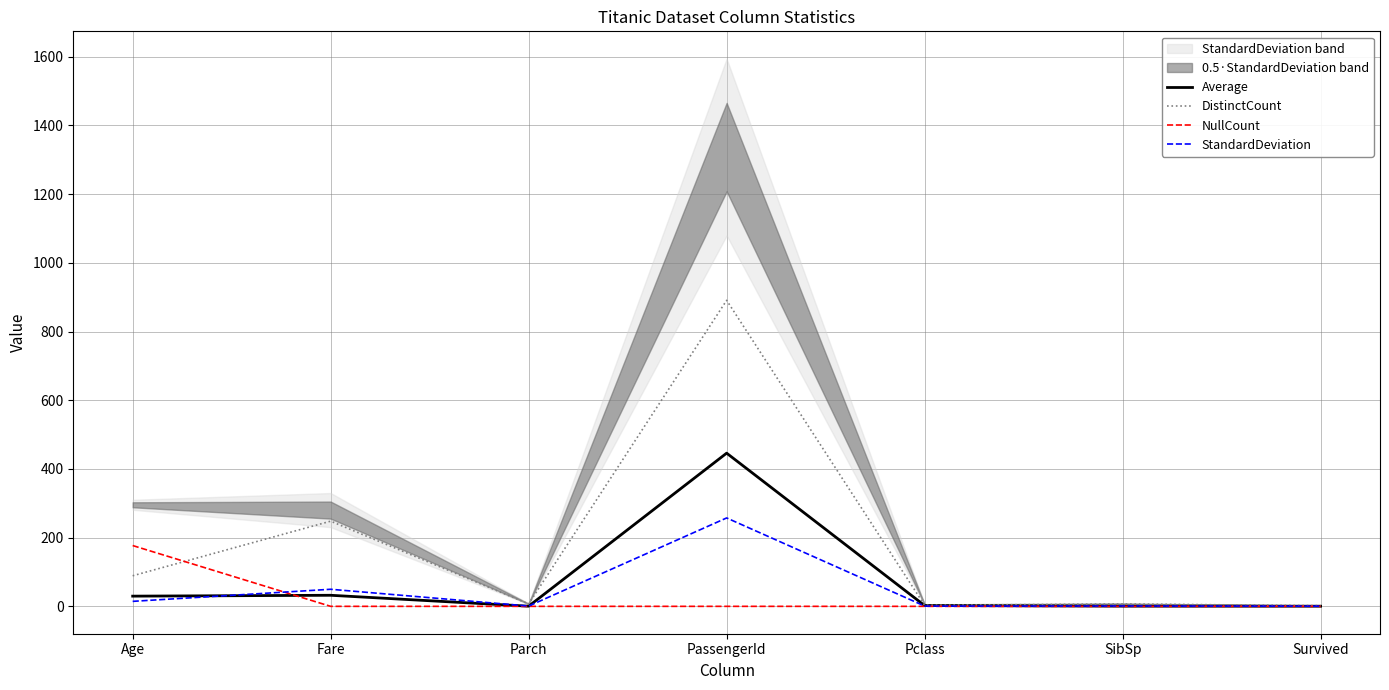

Between SibSp and Pclass, which is larger?

Pclass